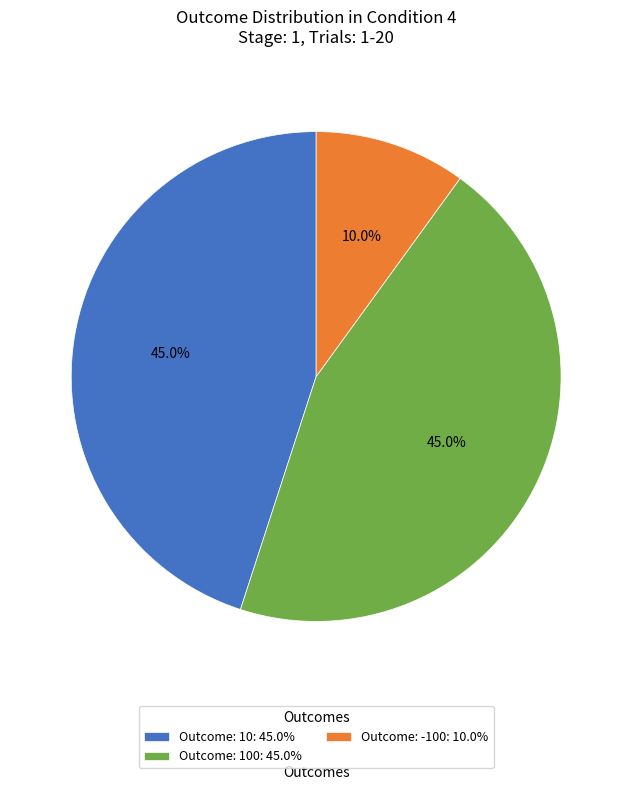

Does any single category account for the majority?

No